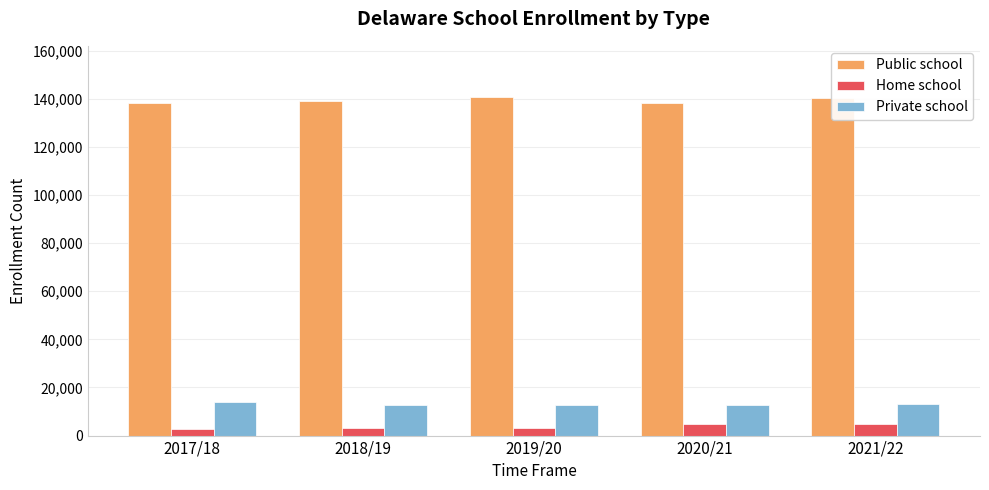

What is the difference between the Private school values at 2018/19 and 2021/22?

459